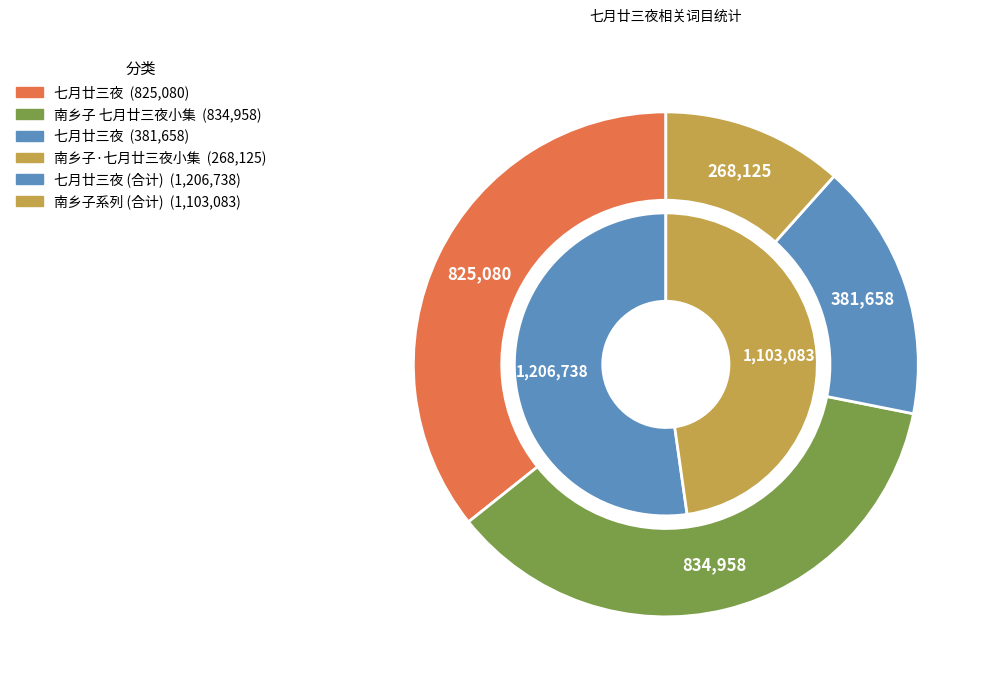

Between 南乡子 七月廿三夜小集 and 七月廿三夜, which is larger?

南乡子 七月廿三夜小集